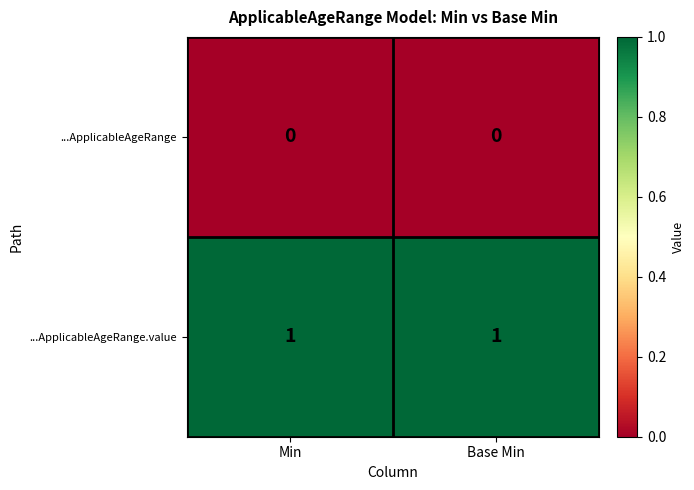

True or false: ...ApplicableAgeRange.value has a value of 0 at Min.

False